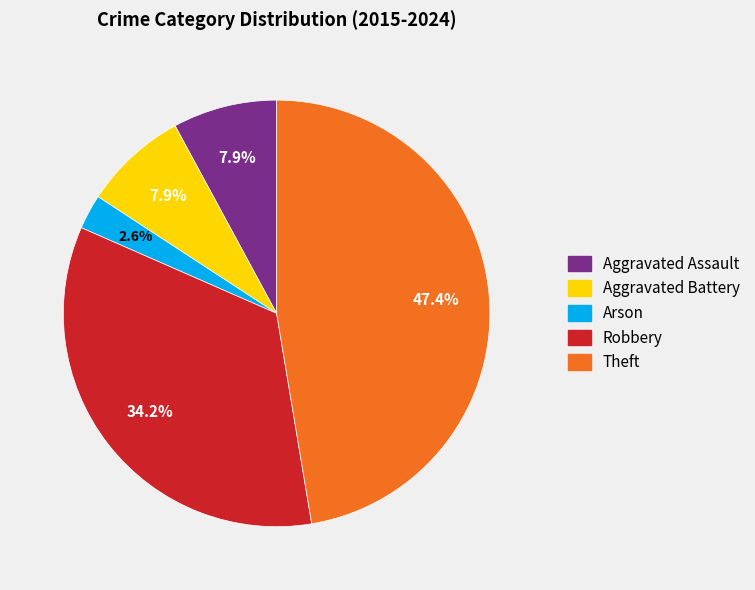

How many segments does this pie chart have?

5